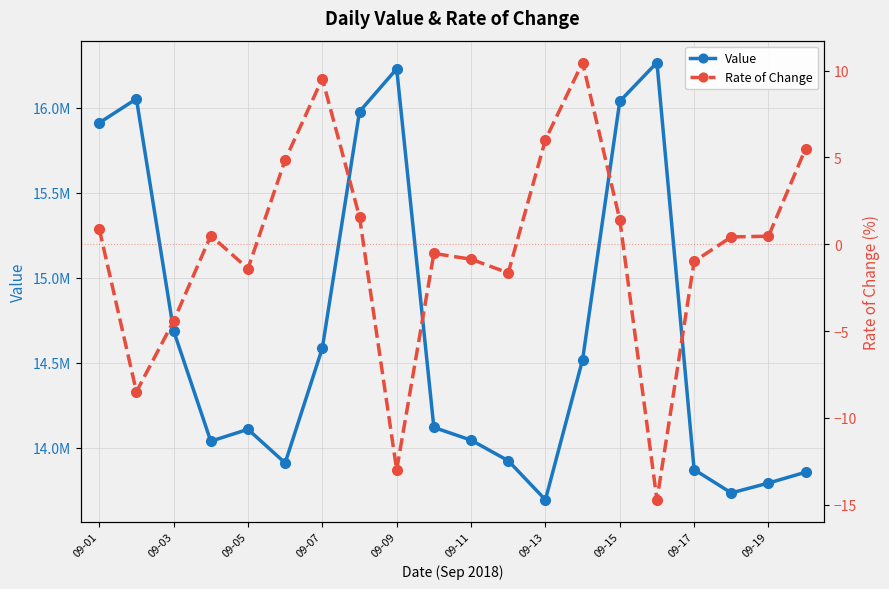

Which series has the largest range (max minus min)?

Value